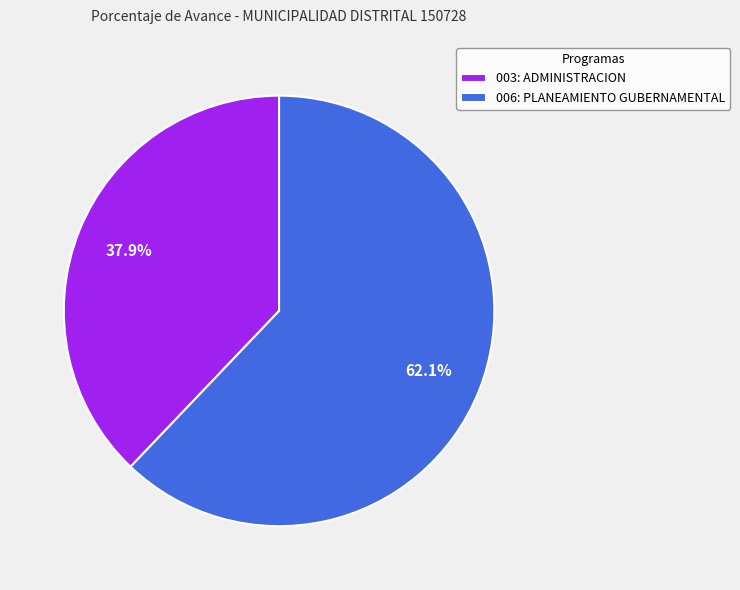

What is the ratio of the value at 003: ADMINISTRACION to the value at 006: PLANEAMIENTO GUBERNAMENTAL?

0.6